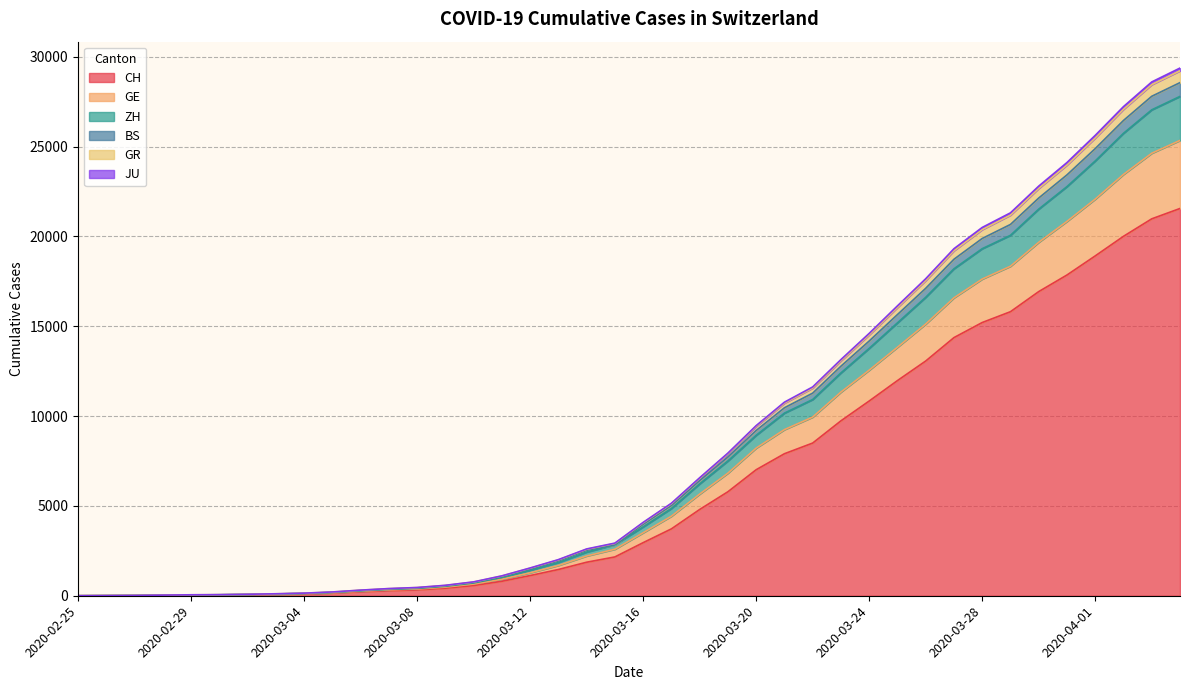

Does the chart display data point markers on the line(s)?

No